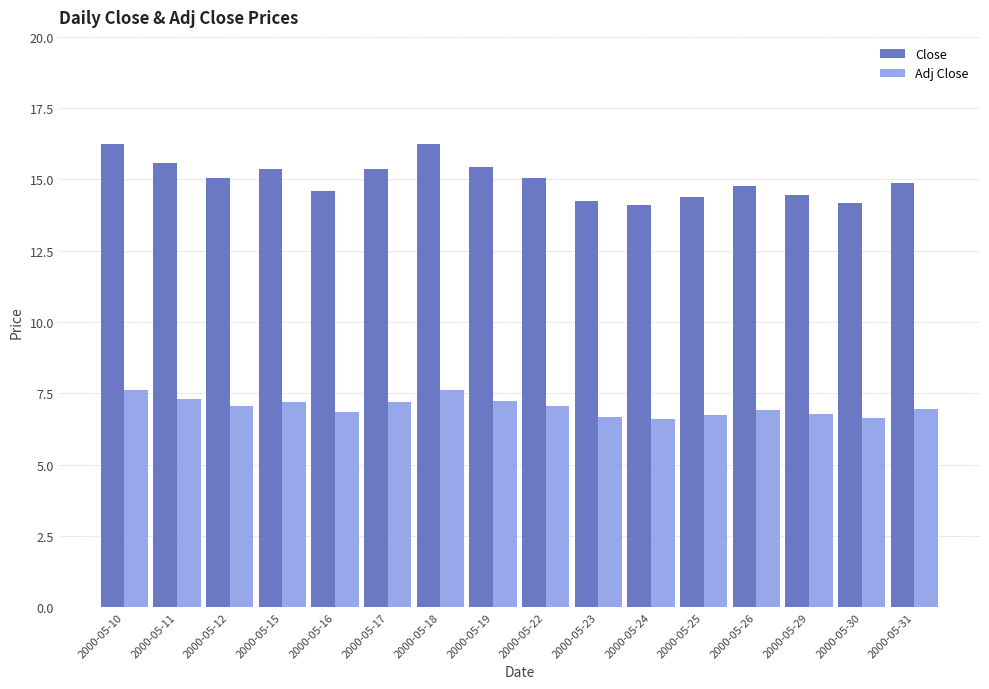

What is the sum of the Close values at 2000-05-10 and 2000-05-18?

32.5